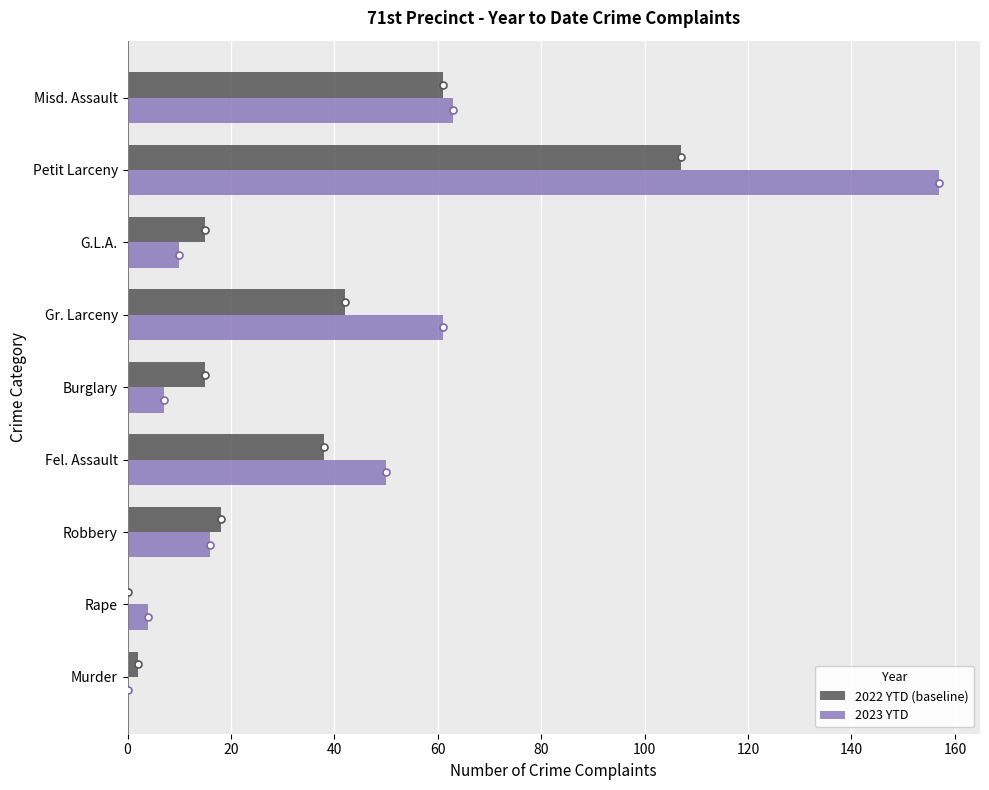

At which category is the sum across all series the highest?

Petit Larceny